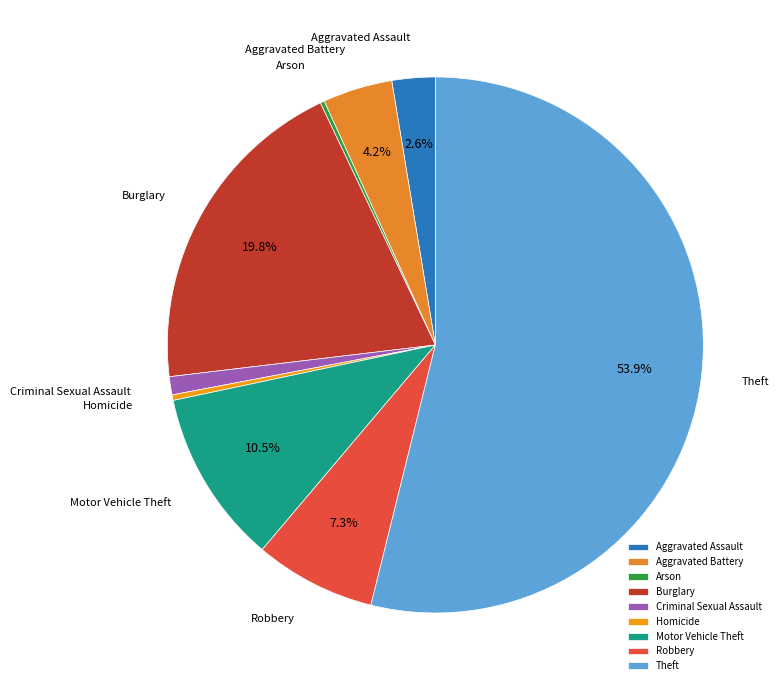

How much of the chart is everything except Aggravated Battery?

95.8%